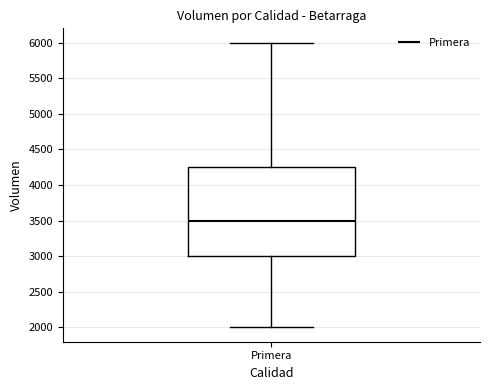

Read this box plot against the y-axis: the position of the median line, the range covered by the box, and the ends of both whiskers. The values are not printed on the chart, so give them approximately, as read against the axis.

median 3500, box 3000 to 4250, whiskers 2000 to 6000